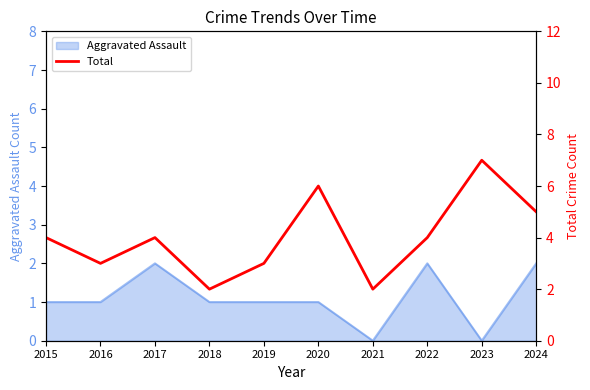

Does the chart have visible grid lines?

No